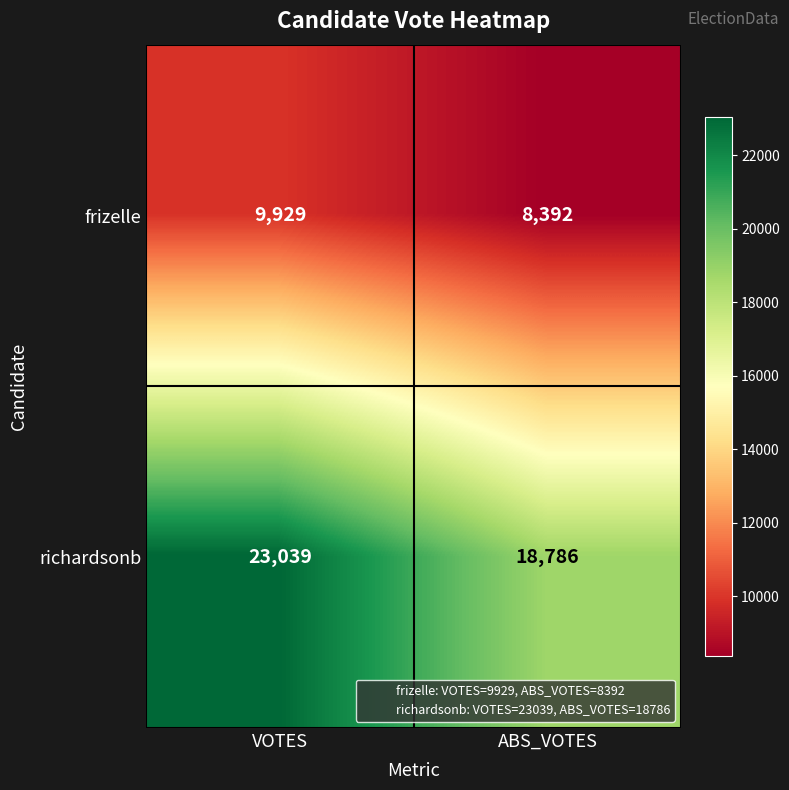

What is the sum of the richardsonb values at ABS_VOTES and VOTES?

41825